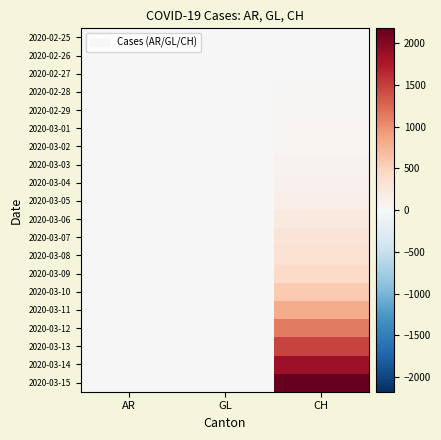

What is the total value across all series at CH?

9727